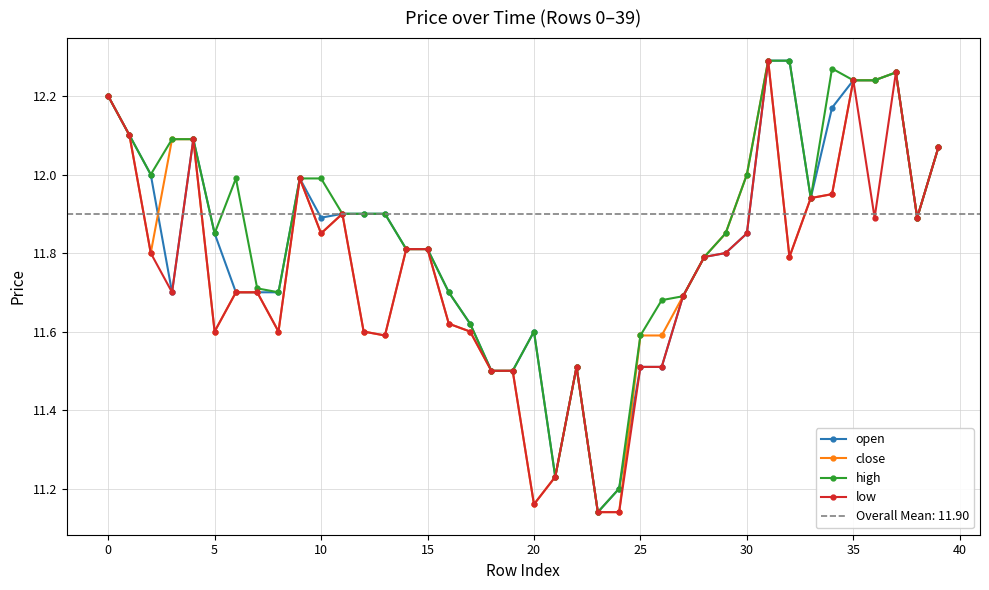

List the series in order of their peak value, lowest first.

open, close, high, low